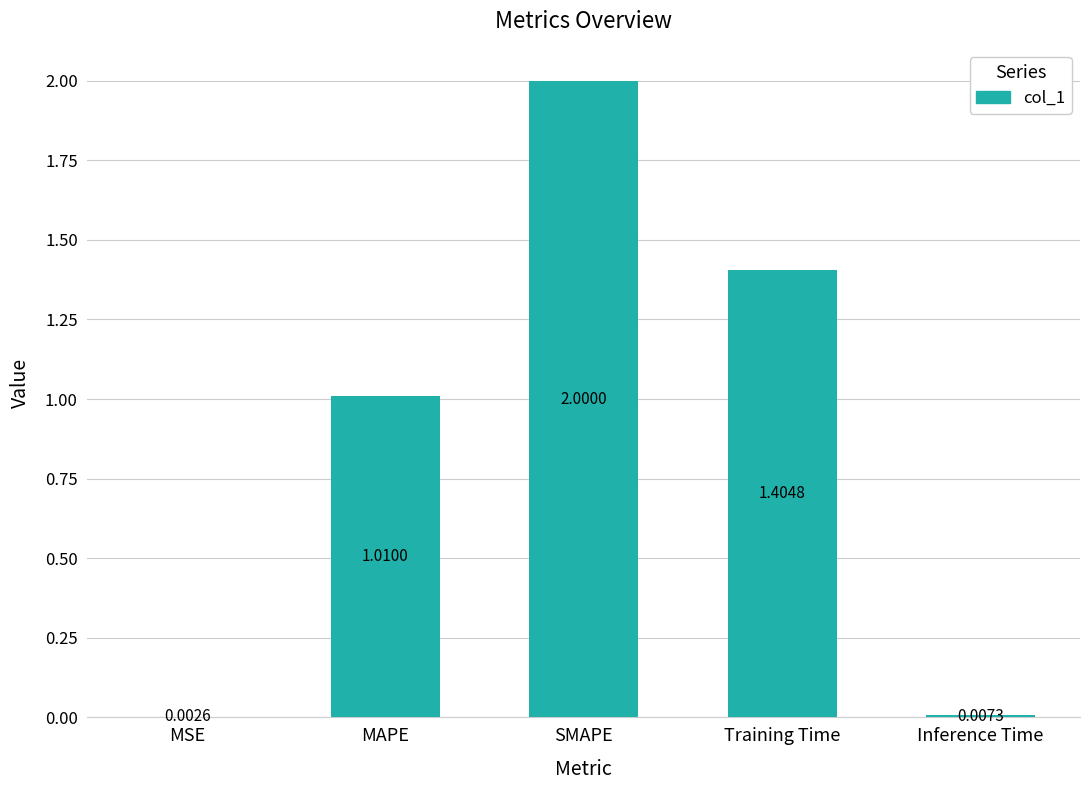

Are the bars horizontal?

No